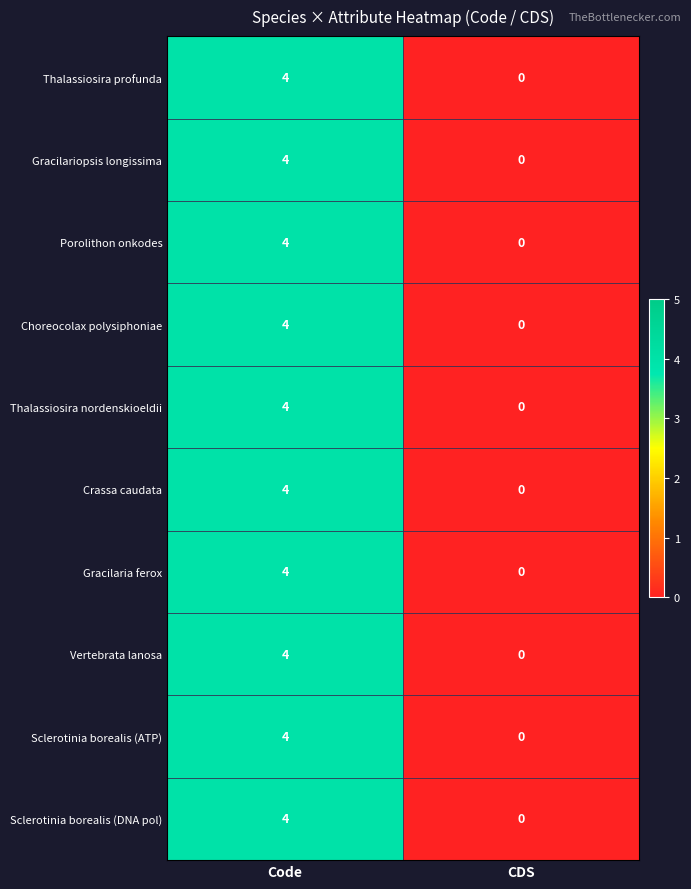

What is the sum of all Choreocolax polysiphoniae values?

4